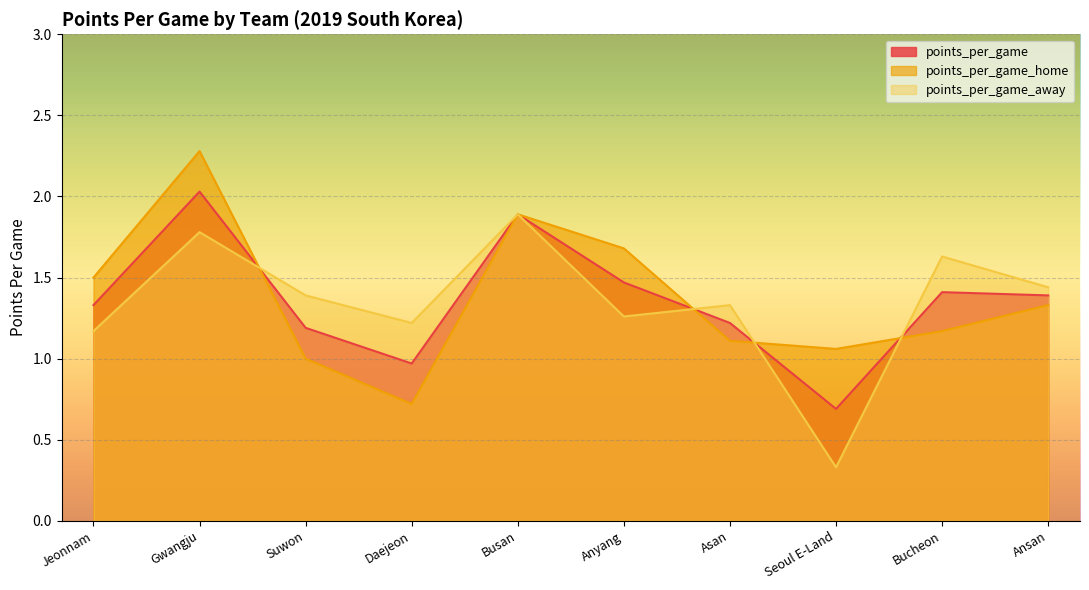

What is the value of the points_per_game point at the 7th from the left?

1.2